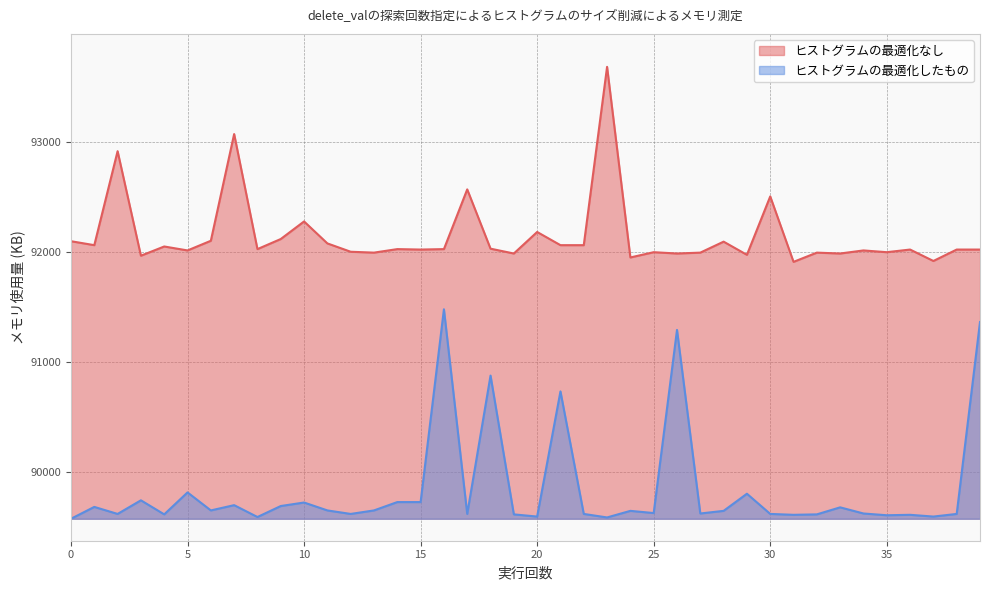

Rank the series by their average value, from lowest to highest.

ヒストグラムの最適化したもの, ヒストグラムの最適化なし